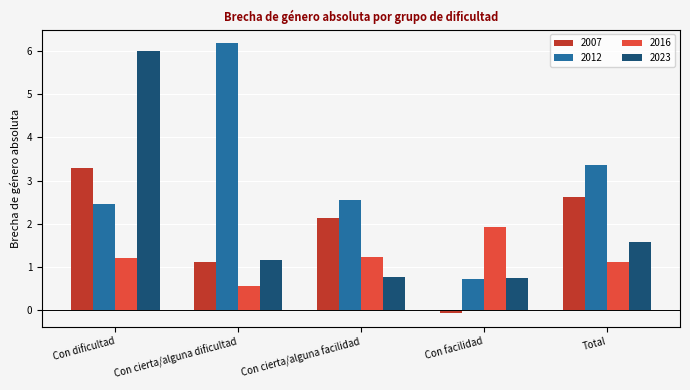

How many data points does each series have?

5